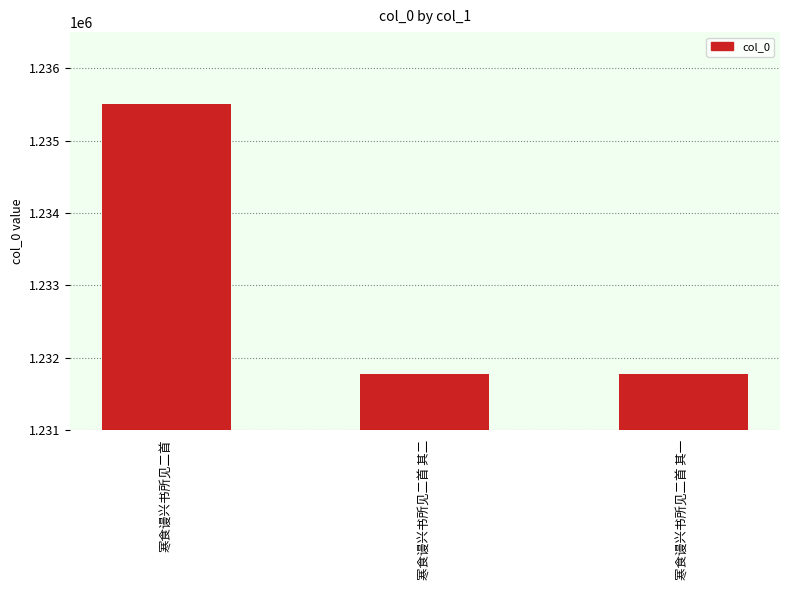

What position from the right is 寒食谩兴书所见二首 其一?

1